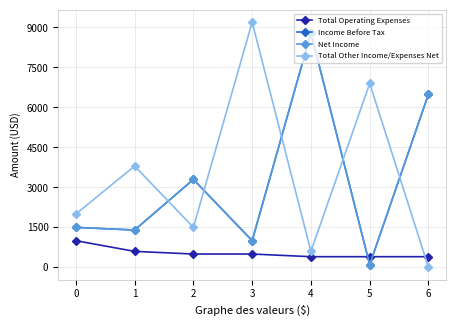

List the series in order of their peak value, lowest first.

Total Operating Expenses, Income Before Tax, Net Income, Total Other Income/Expenses Net